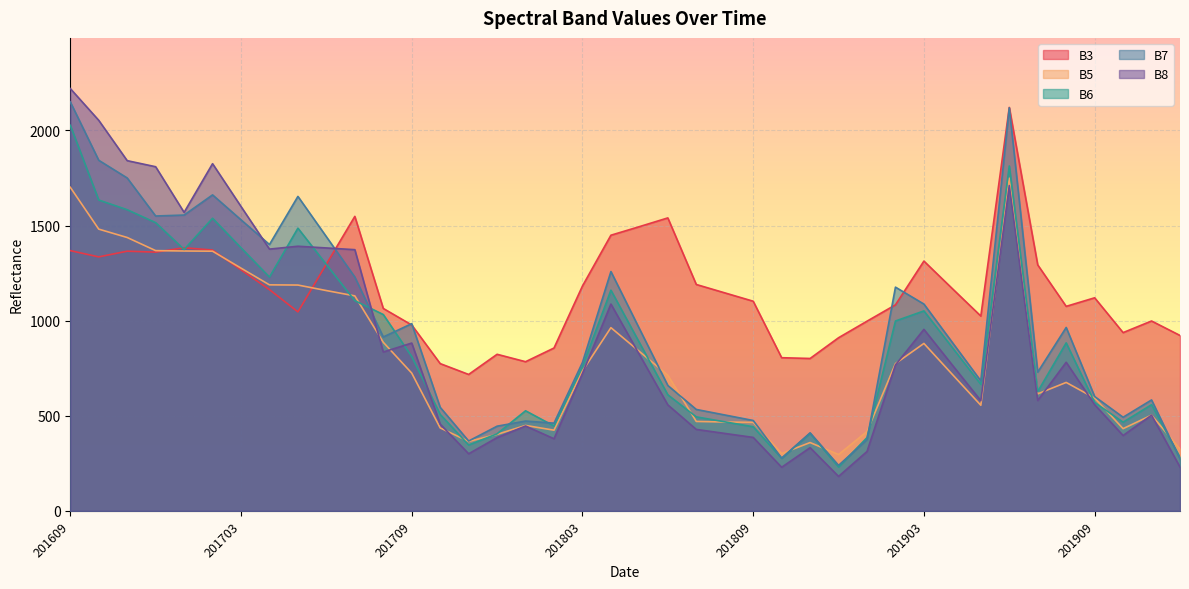

True or false: B5 has a value of 470 at 201807.

True